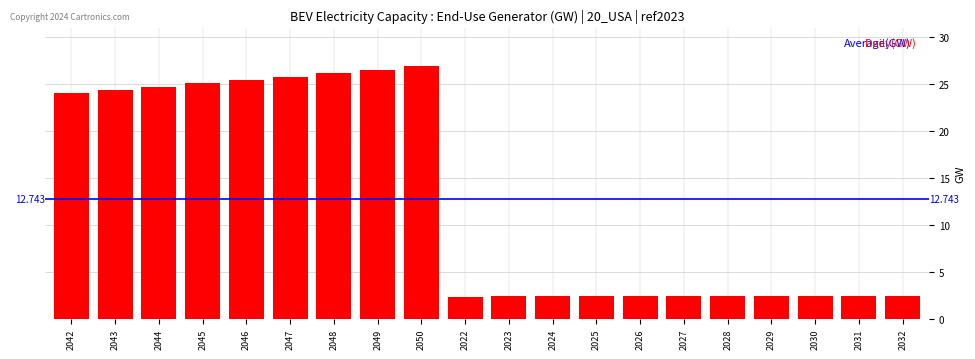

True or false: the data shows 3.9 at 2028.

False